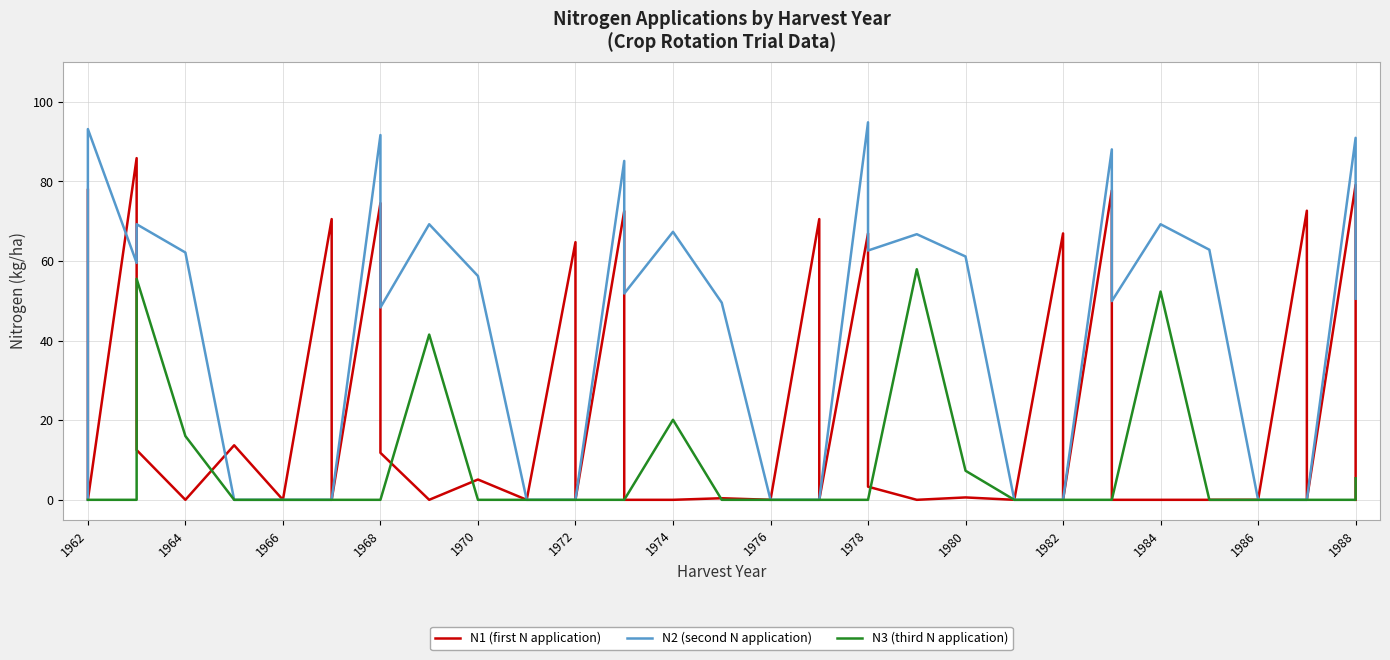

What are all the series names shown in the legend?

N1 (first N application), N2 (second N application), N3 (third N application)